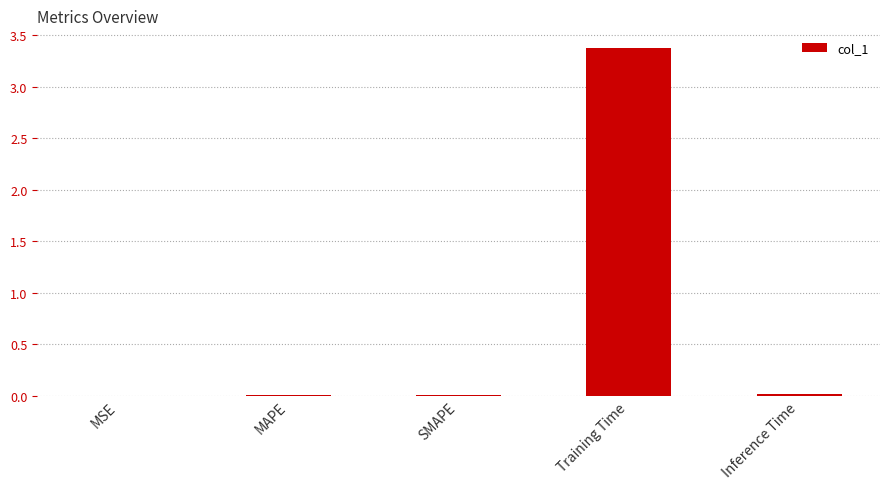

The value at Inference Time is 0.0. True or false?

True